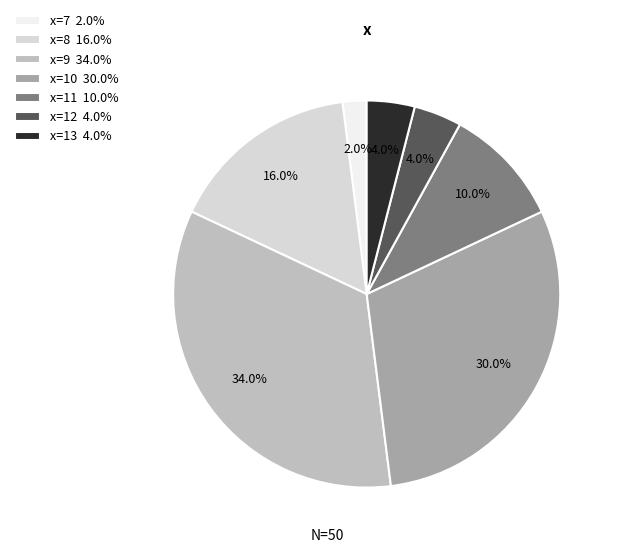

Between x=13 4.0% and x=11 10.0%, which is larger?

x=11 10.0%